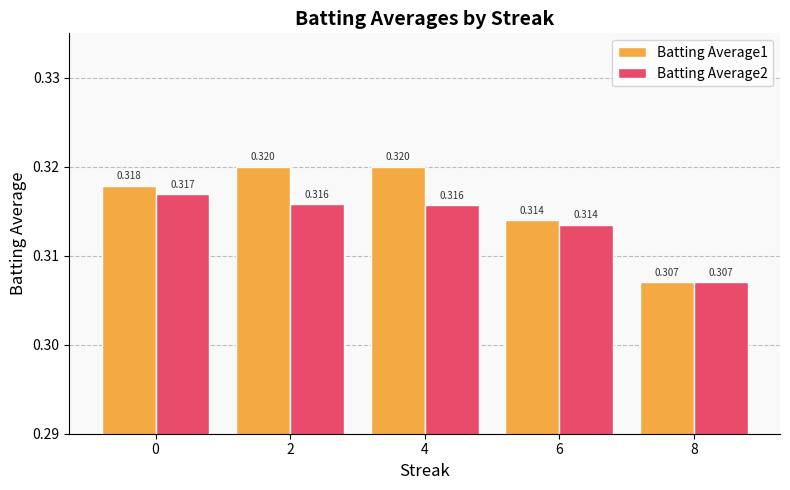

Which series changed the most between 0 and 6?

Batting Average1